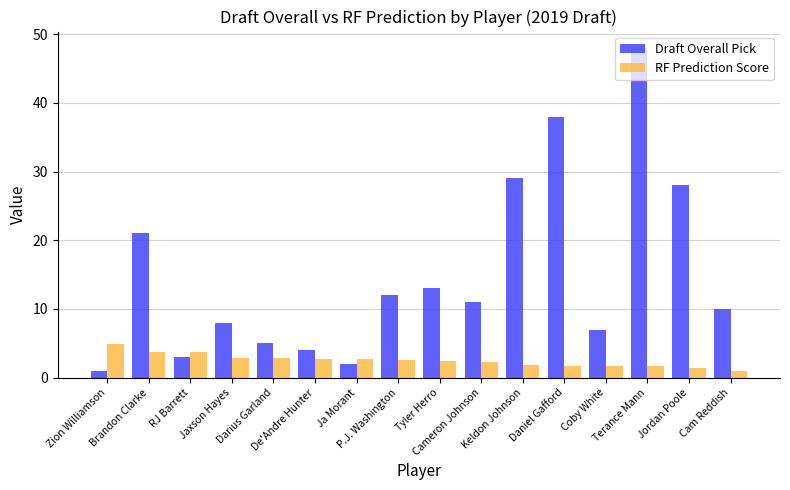

The value of Draft Overall Pick at Terance Mann is 48.0. True or false?

True